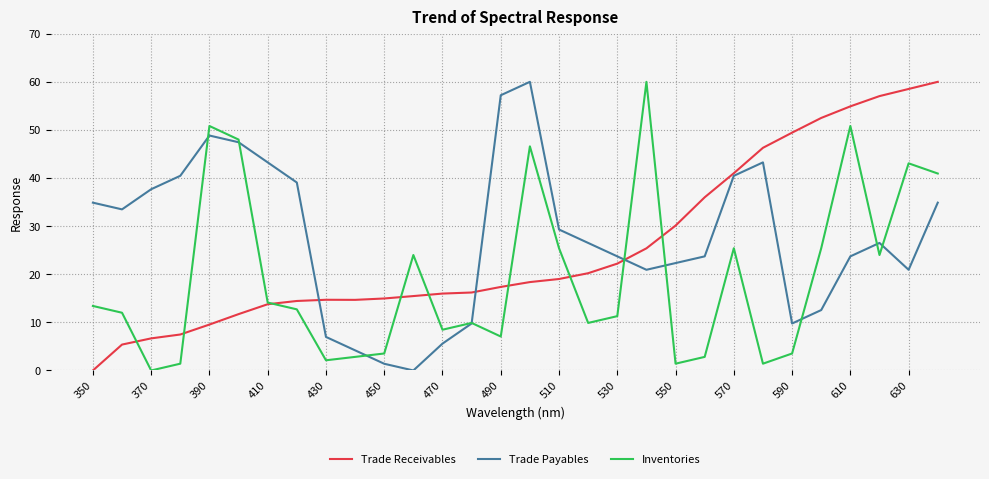

In Trade Payables, how many points are lower than both neighbors (excluding endpoints)?

5